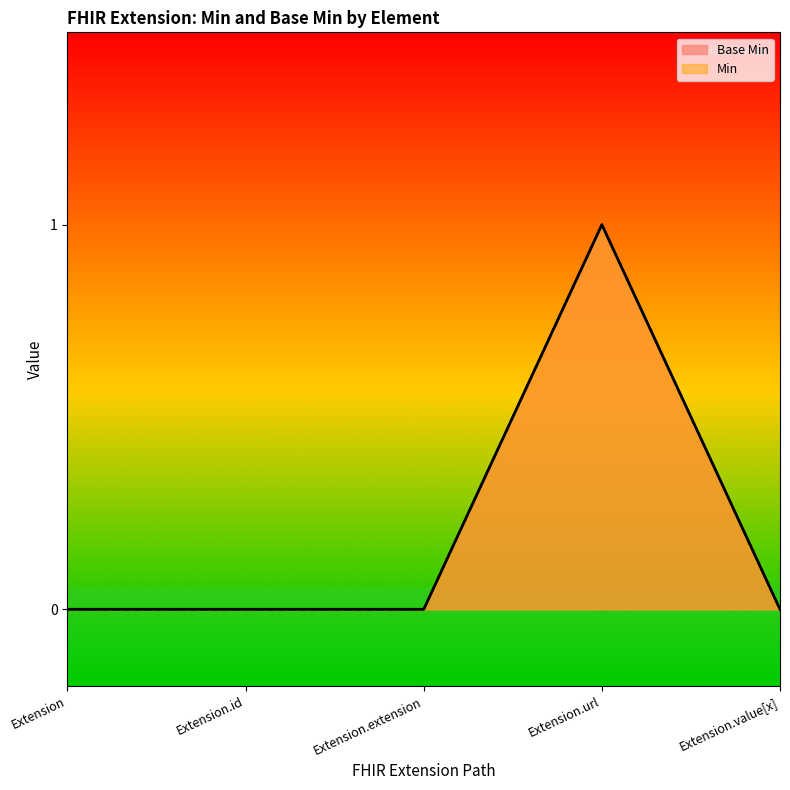

Rank the categories by value from highest to lowest.

Extension.url, Extension, Extension.id, Extension.extension, Extension.value[x]